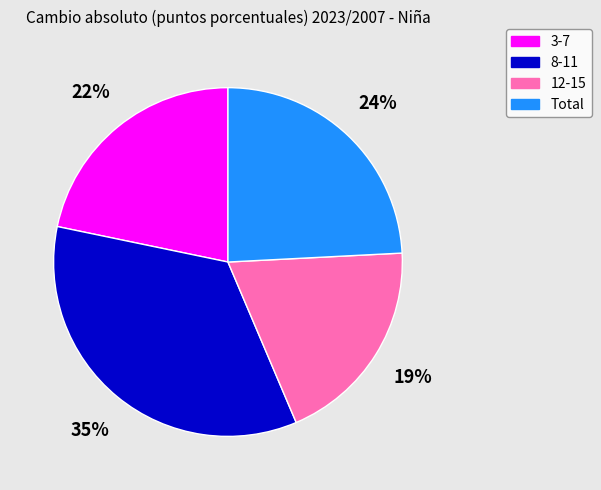

True or false: 8-11 accounts for 35% of the total.

True